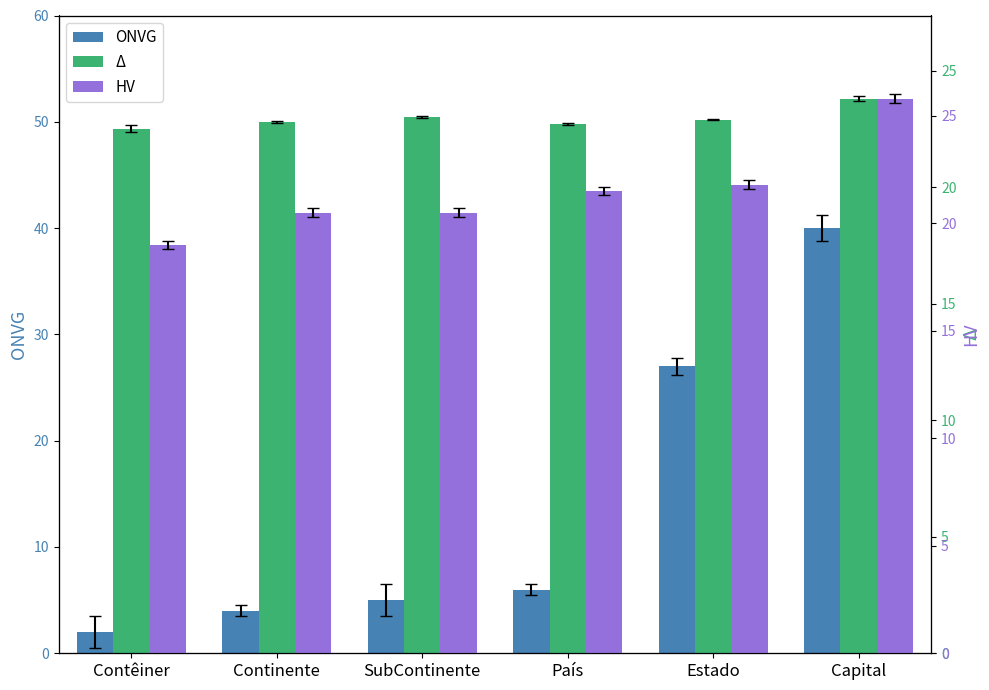

What is the average value of the ONVG series?

14.0